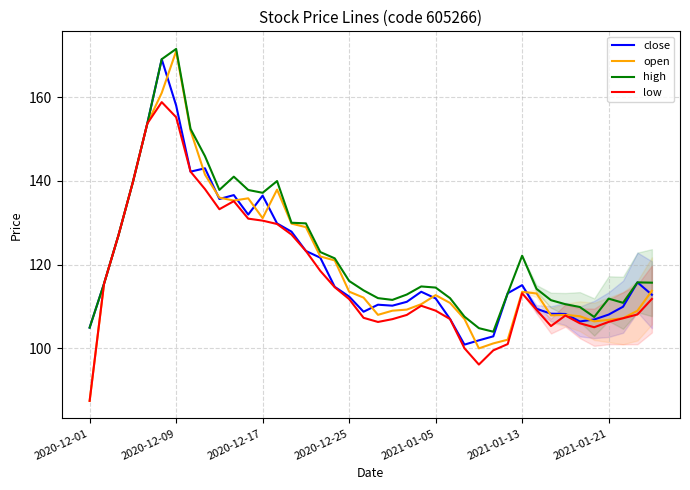

What value does the high series have at 31?

114.2